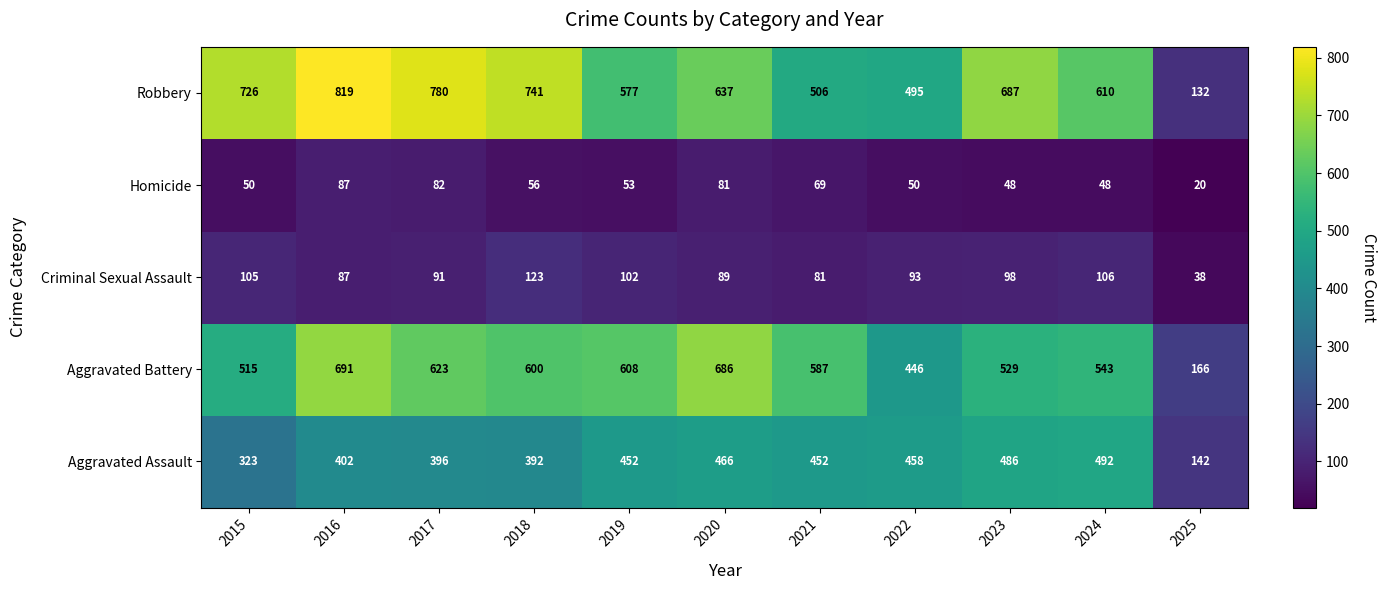

Which category has the highest value across all series?

2016